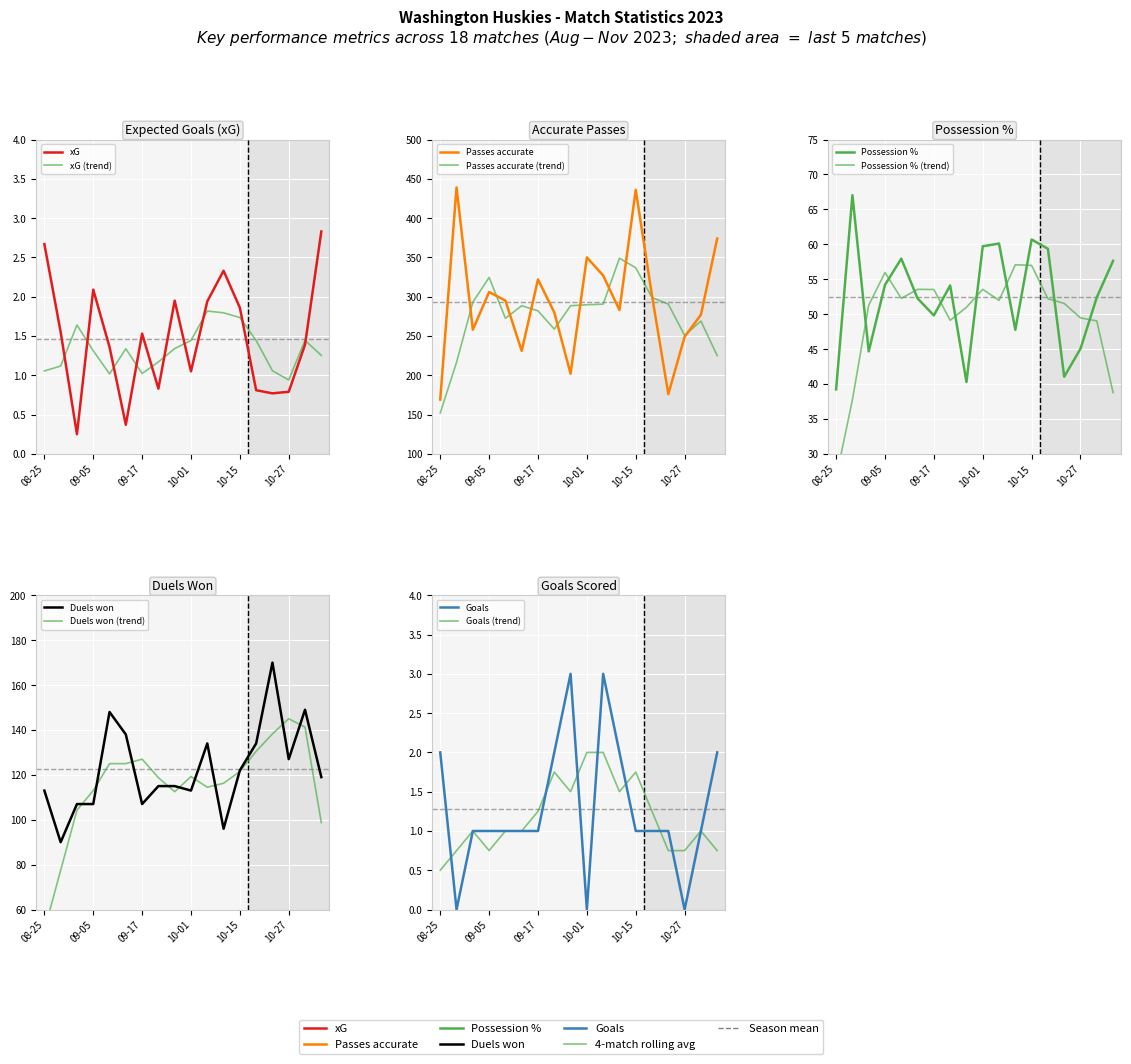

Between 2023-09-02 and 2023-11-10, which is larger?

2023-11-10